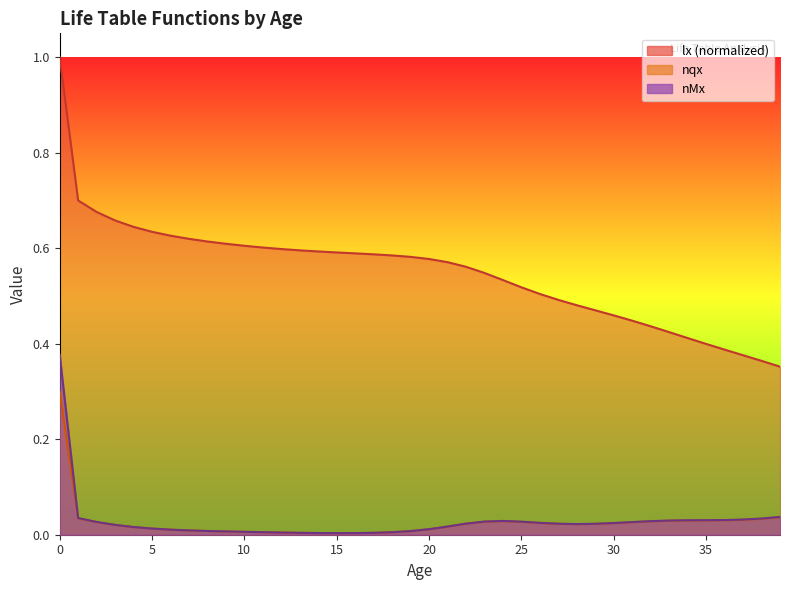

True or false: nMx has more than 1 points higher than both neighbors.

False